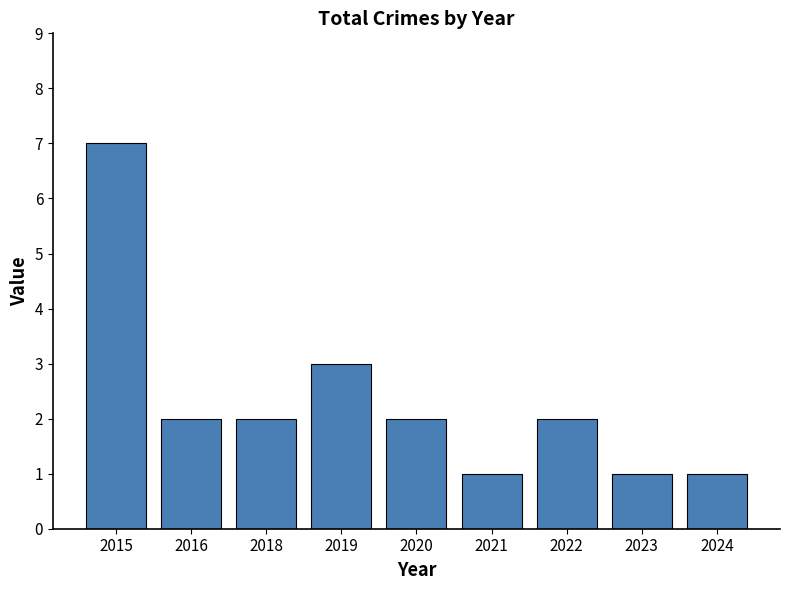

Is it true that the value at 2023 is 2?

False